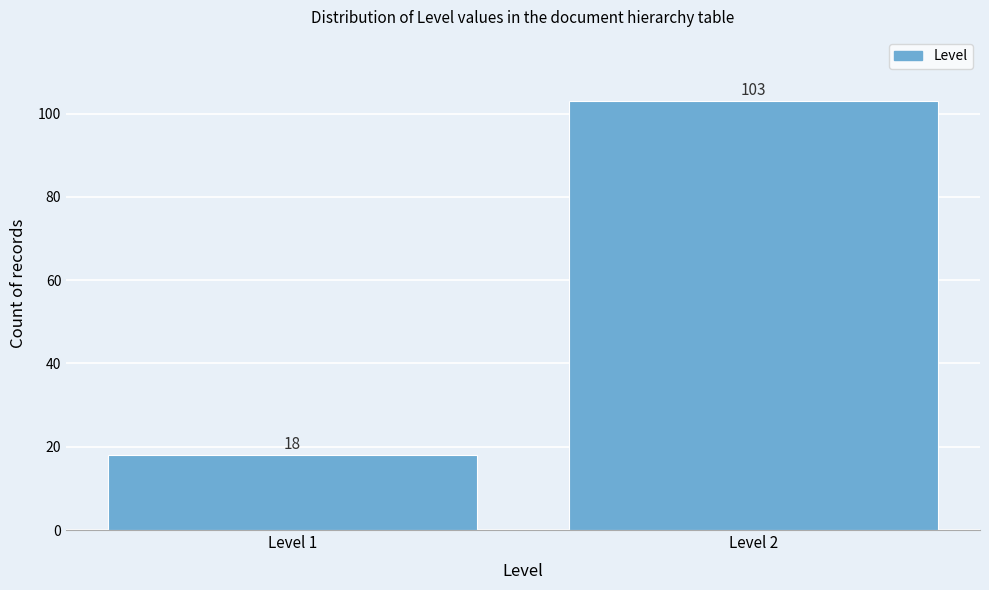

Reading right to left, transcribe all the data shown in this chart.

103	18